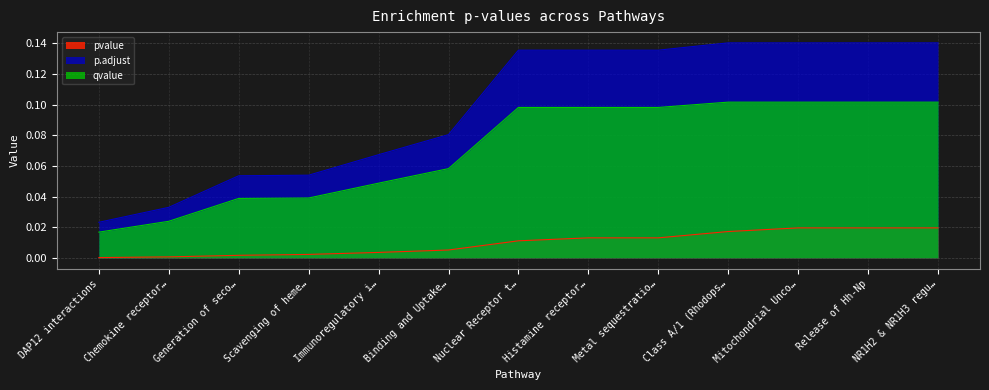

Where is pvalue nearest to the value 0?

DAP12 interactions